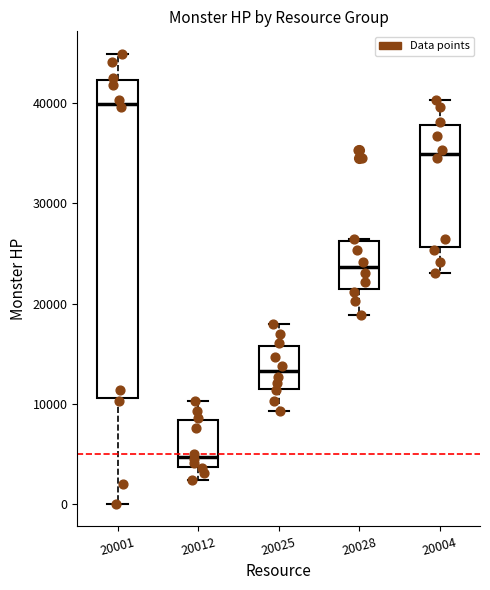

Comparing the boxes themselves (not the whiskers), which one is the tallest?

20001